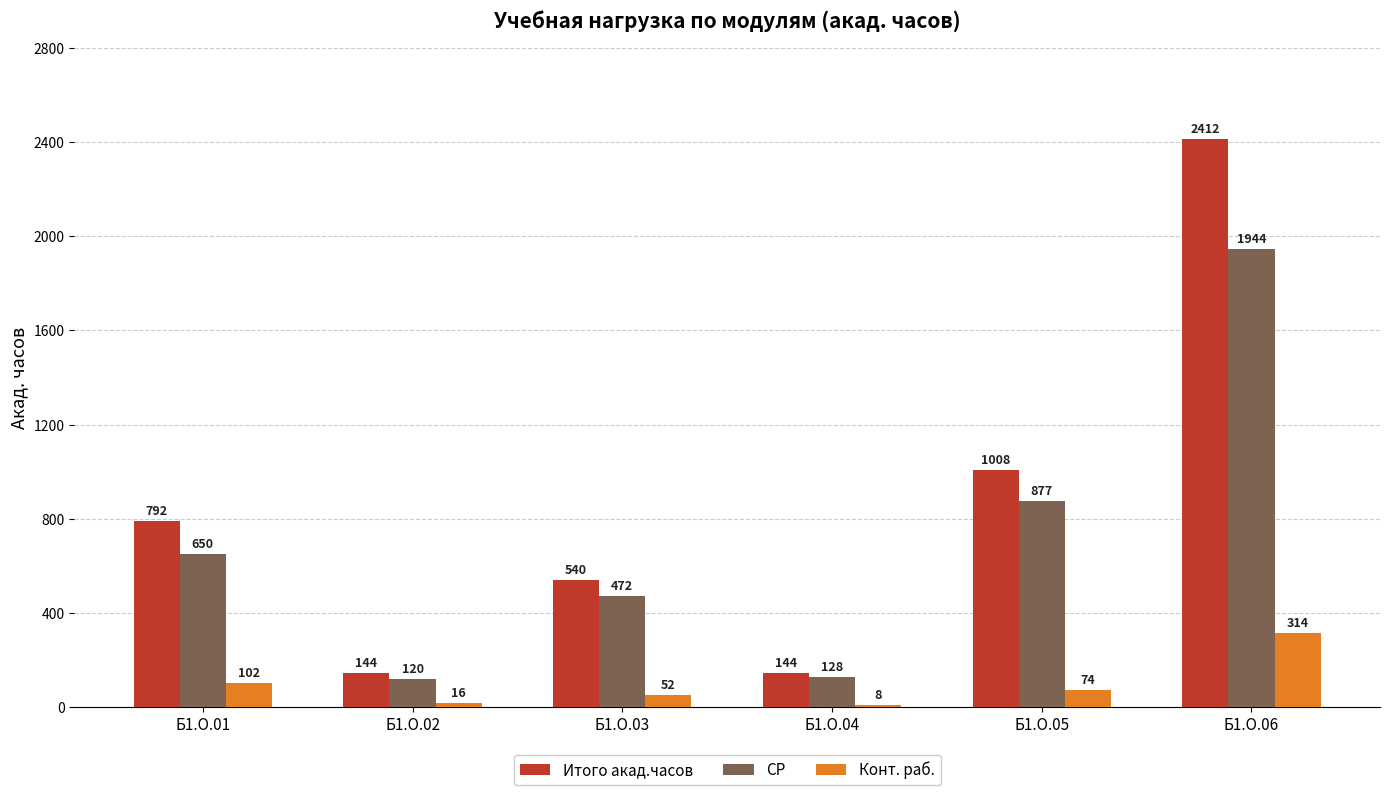

What is the difference between the СР values at Б1.О.01 and Б1.О.06?

1294